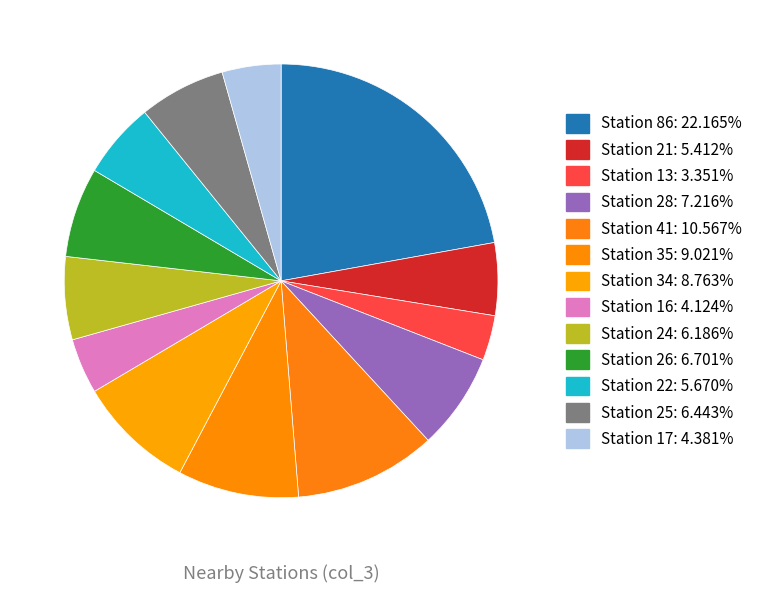

What is the largest slice in the pie chart?

86